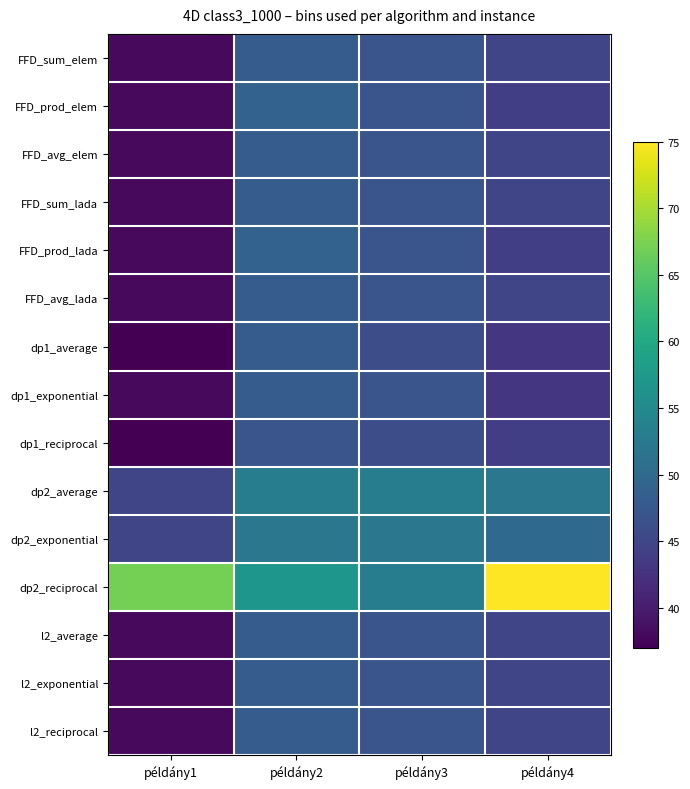

How many distinct data groups are displayed?

15